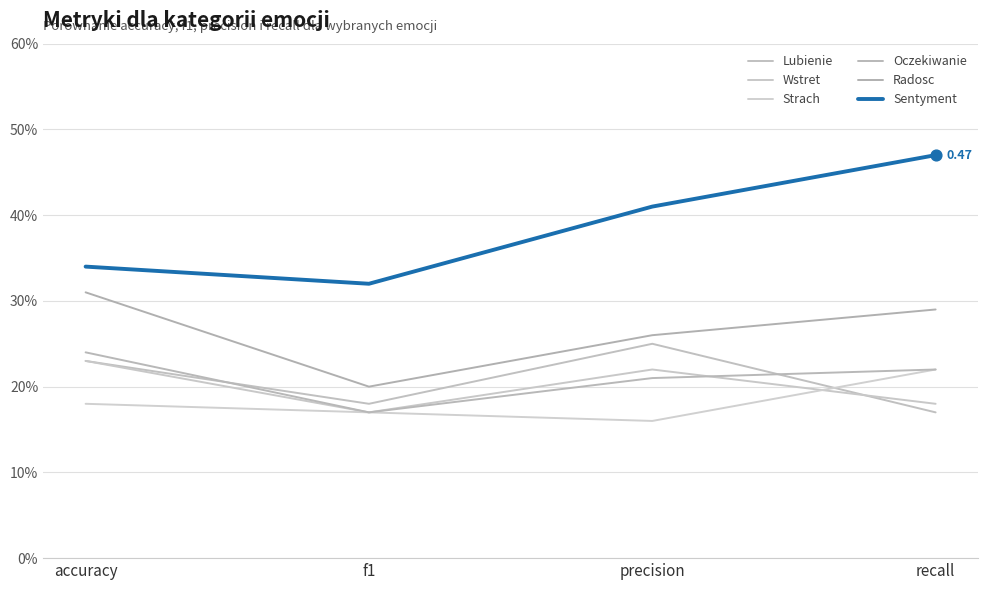

At how many categories does at least one series exceed 0?

4